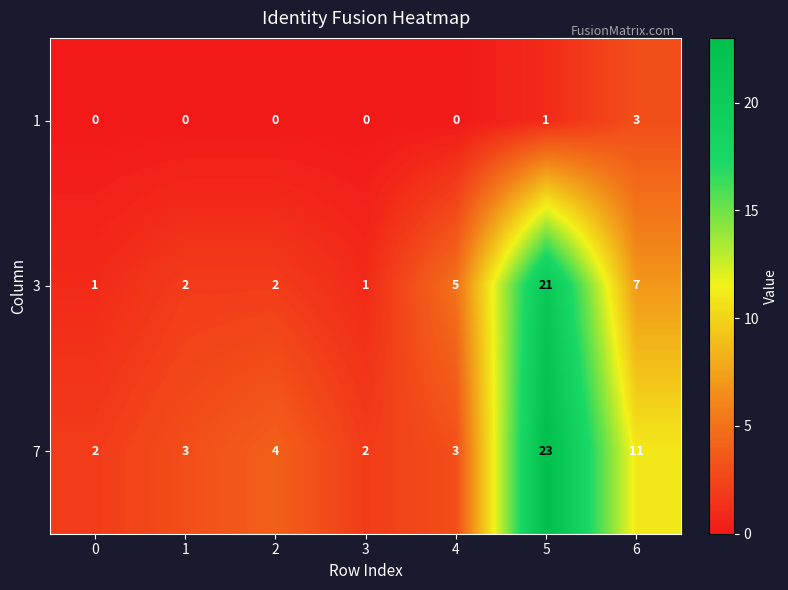

Count the number of categories in the chart.

7